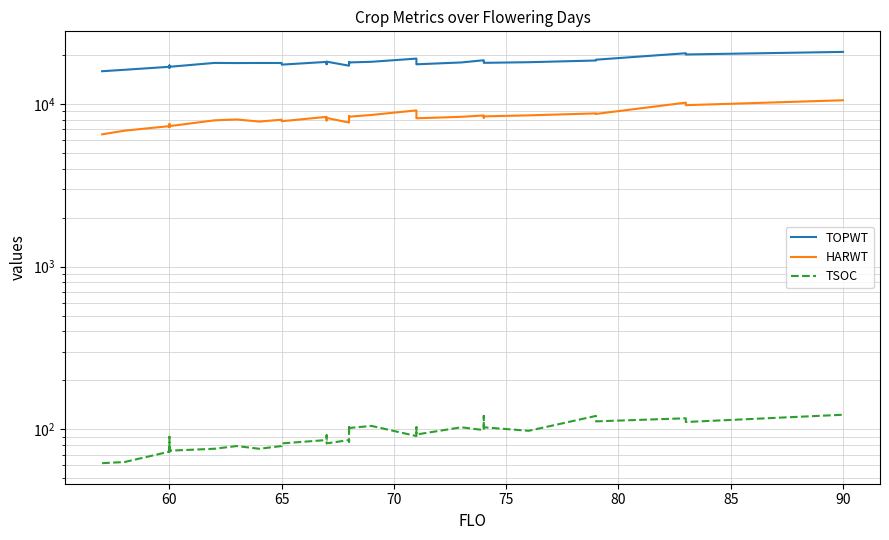

Which series has the largest range (max minus min)?

TOPWT